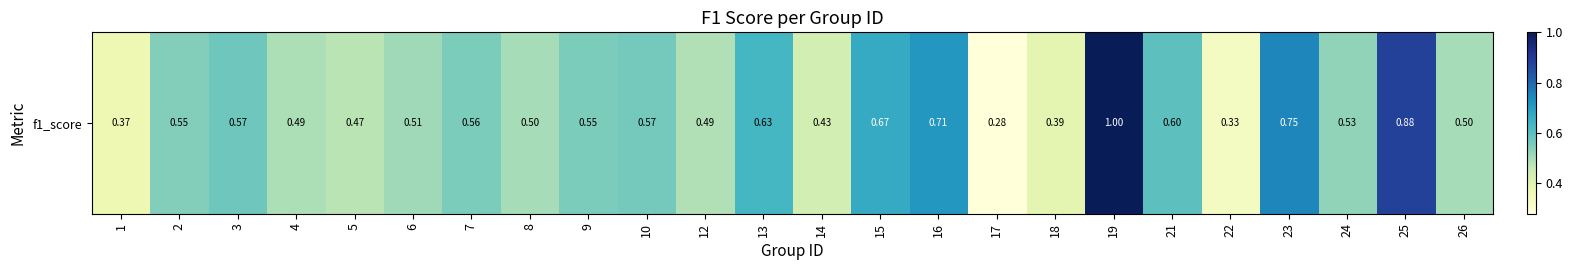

Rank the categories by value from lowest to highest.

17, 22, 1, 18, 14, 5, 12, 4, 8, 26, 6, 24, 2, 9, 7, 10, 3, 21, 13, 15, 16, 23, 25, 19